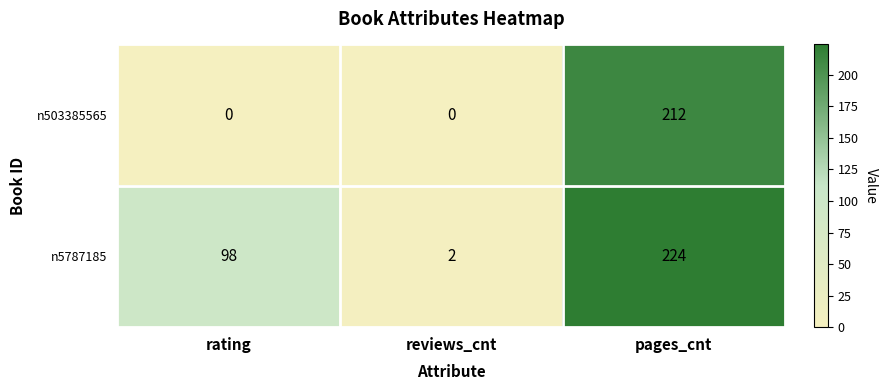

How many values in the n5787185 series are below 98?

1